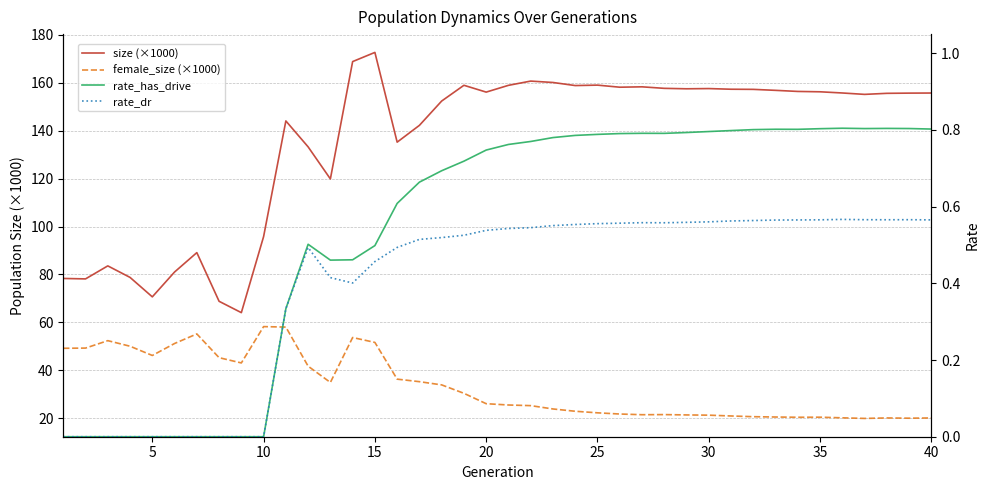

What is the difference between the maximum and minimum values in the size (×1000) series?

108.6